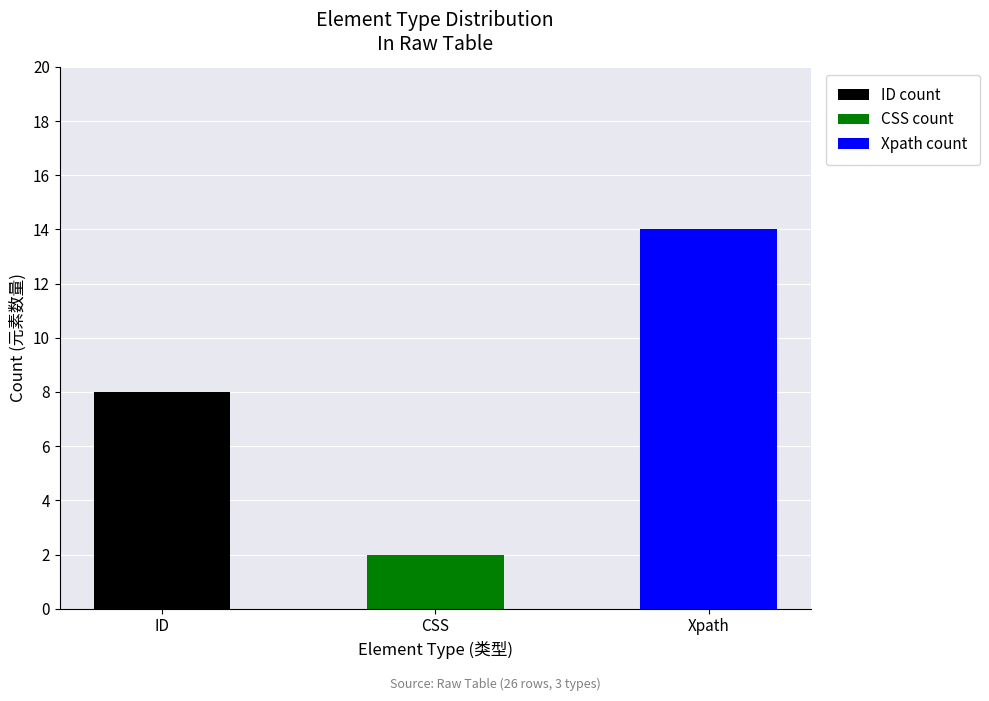

Read the ID count value at ID.

8